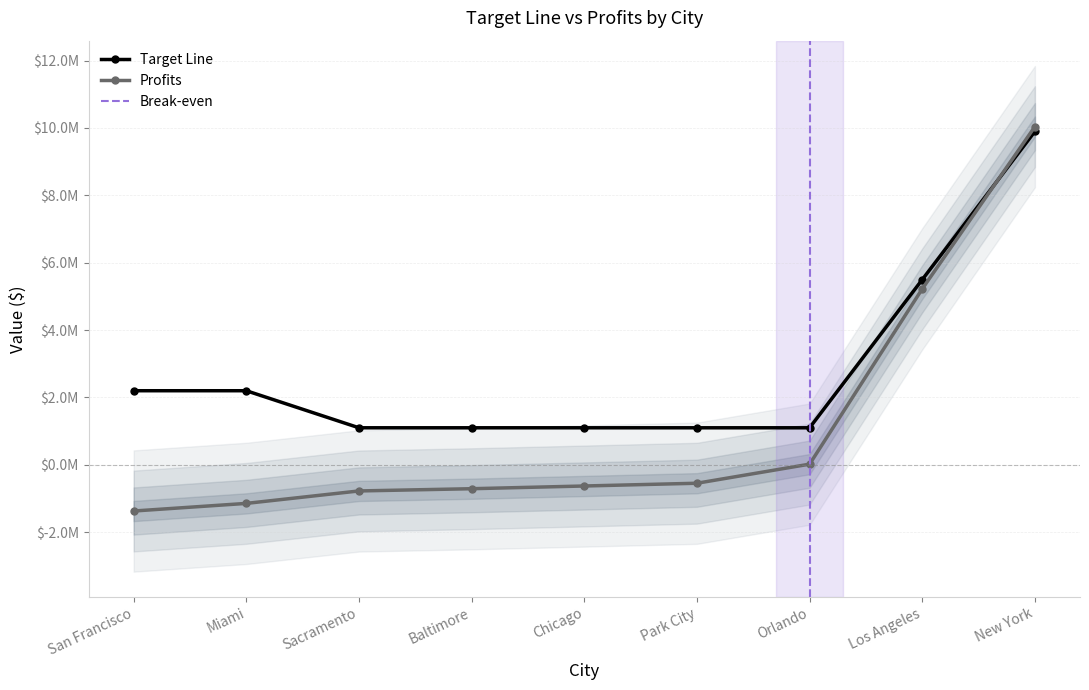

What is the minimum value shown in the chart?

-1371240.1